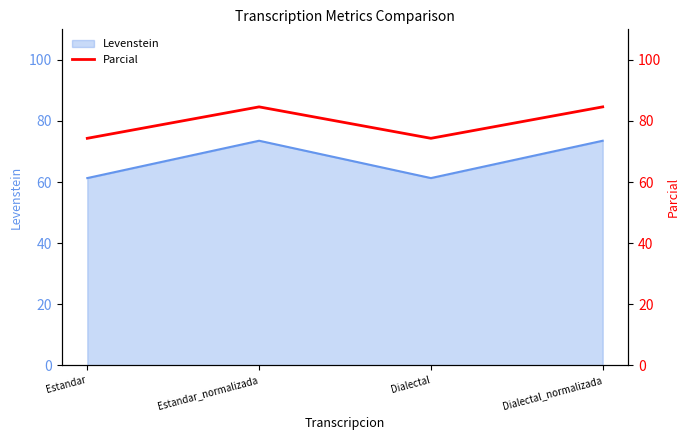

True or false: Levenstein has a value of 61.3 at Estandar.

True